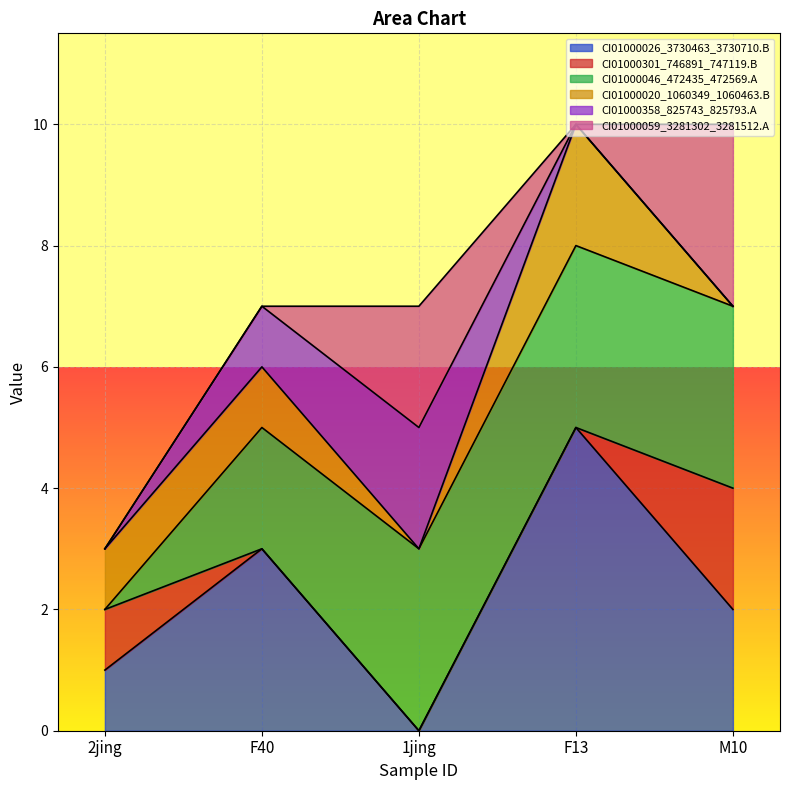

Reading left to right, what are all the values shown in this chart?

CI01000026_3730463_3730710.B: 2jing=1	F40=3	1jing=0	F13=5	M10=2
CI01000301_746891_747119.B: 2jing=1	F40=0	1jing=0	F13=0	M10=2
CI01000046_472435_472569.A: 2jing=0	F40=2	1jing=3	F13=3	M10=3
CI01000020_1060349_1060463.B: 2jing=1	F40=1	1jing=0	F13=2	M10=0
CI01000358_825743_825793.A: 2jing=0	F40=1	1jing=2	F13=0	M10=0
CI01000059_3281302_3281512.A: 2jing=0	F40=0	1jing=2	F13=0	M10=3